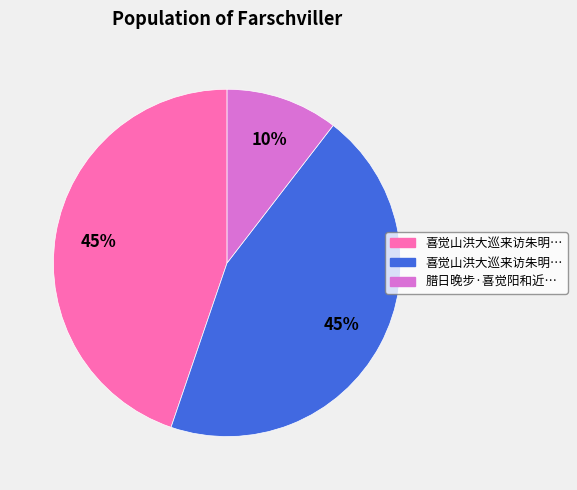

Is there any slice that represents more than half of the pie?

No